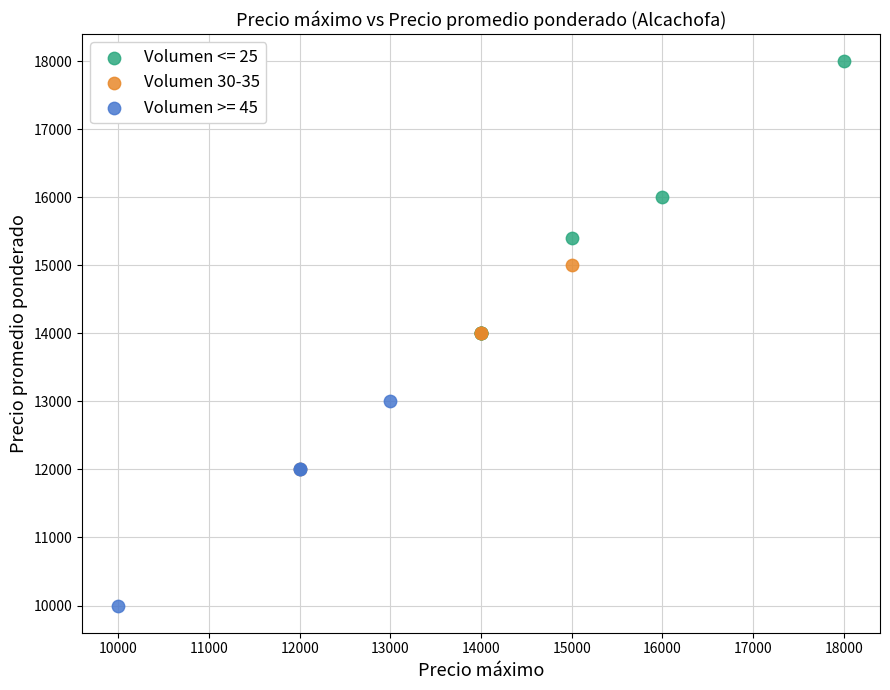

Which series reaches the maximum Y coordinate?

Volumen <= 25